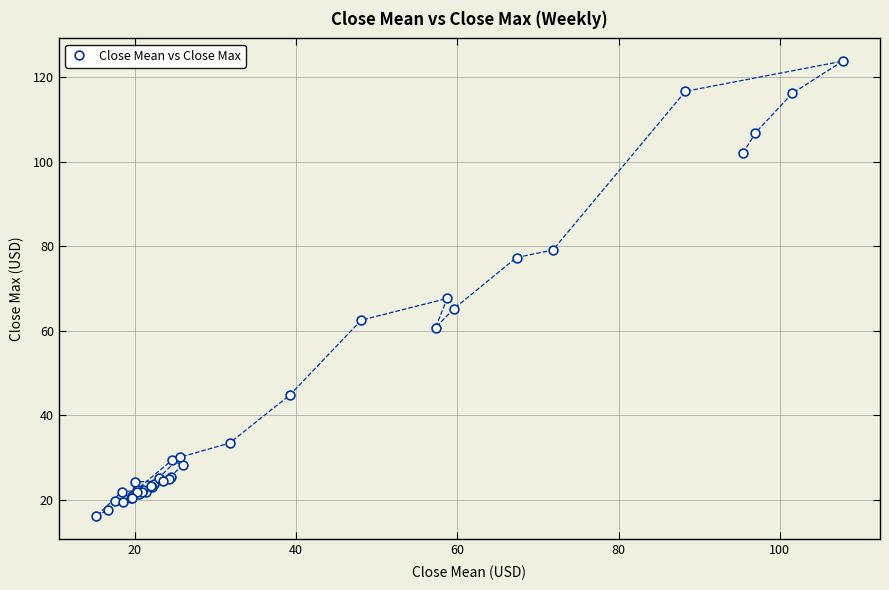

What Y value in the scatter plot is closest to 69?

67.6